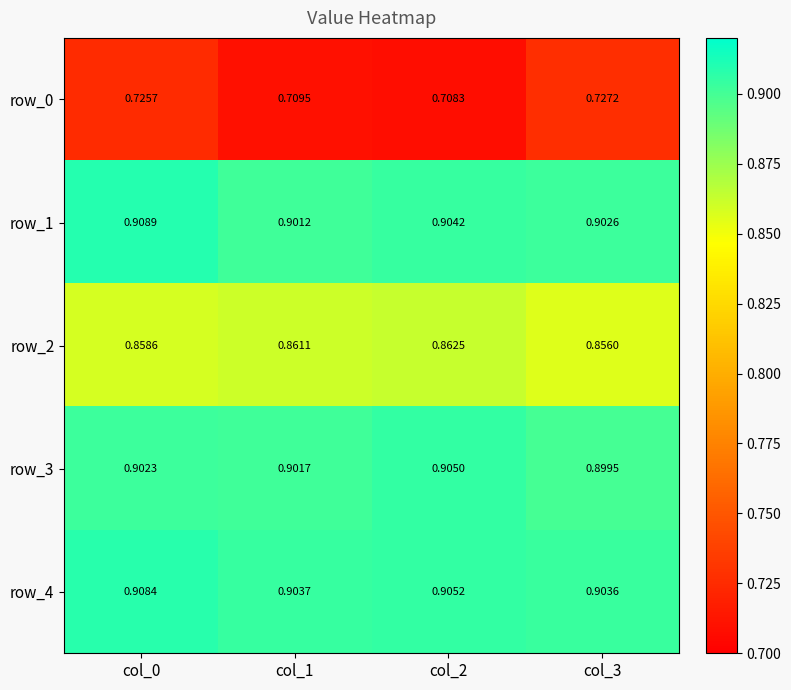

Count the row_4 values in the range 0 to 1.

4